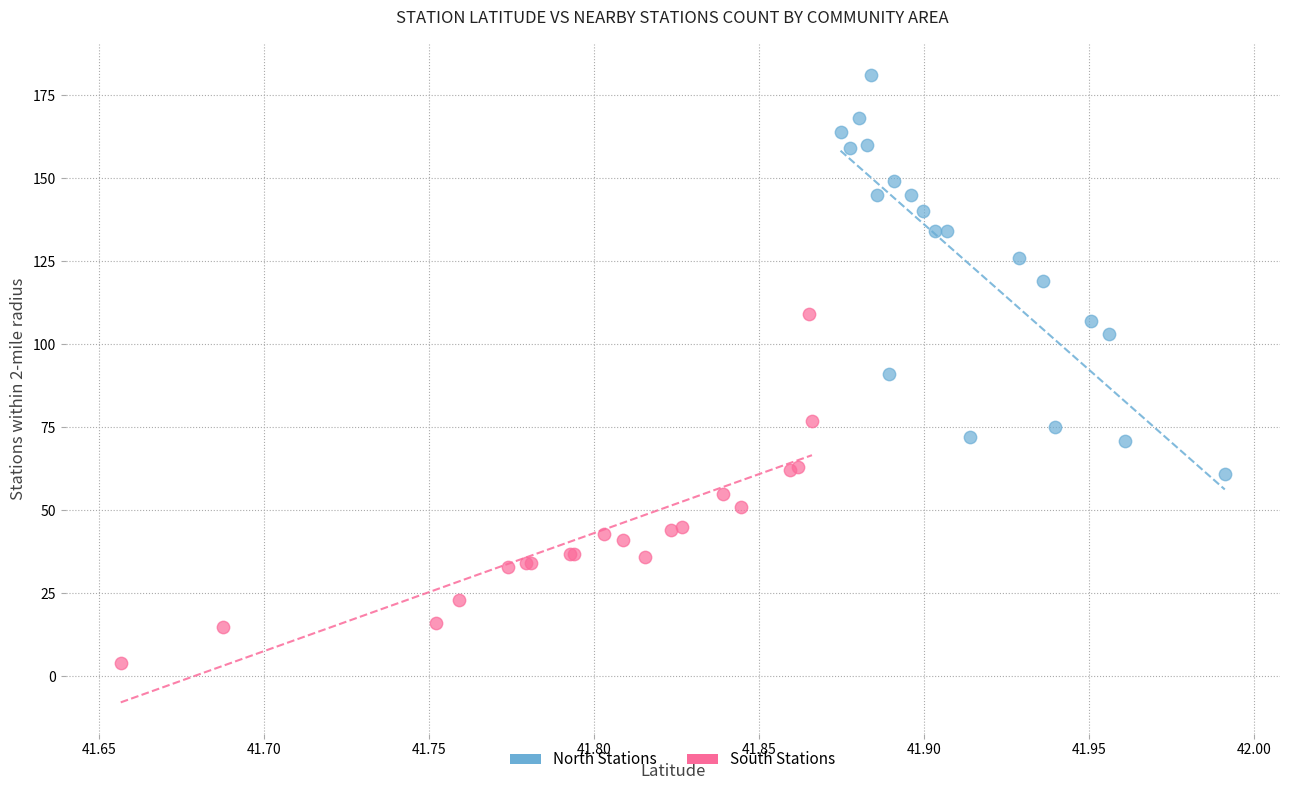

Which series contains the lowest Y value?

South Stations